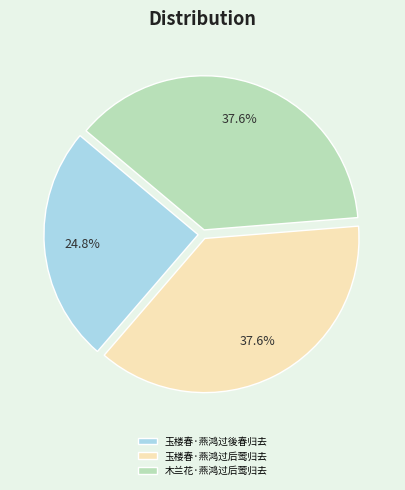

To the nearest percent, what is the combined percentage of 木兰花·燕鸿过后莺归去 and 玉楼春·燕鸿过後春归去?

62%